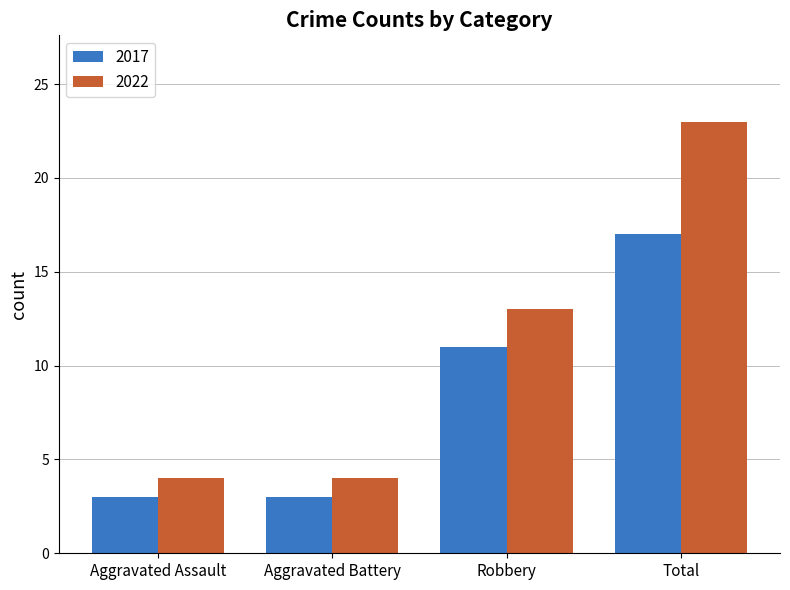

The value of 2022 at Robbery is 7. True or false?

False